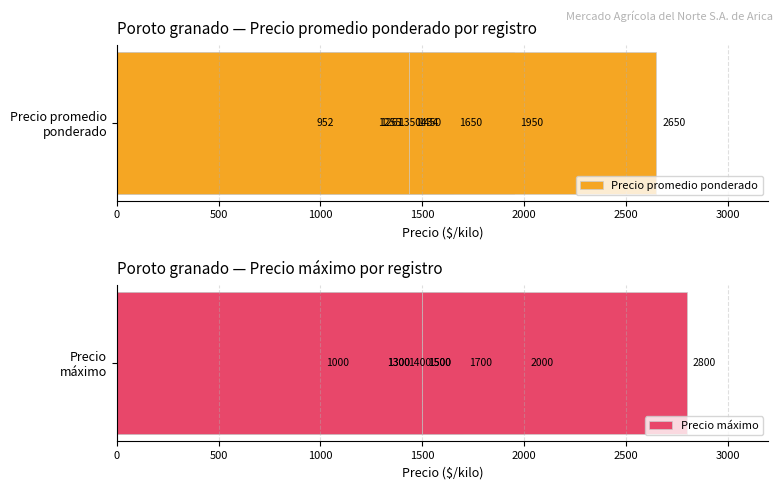

List the series in order of their overall mean, lowest first.

Precio promedio ponderado, Precio máximo